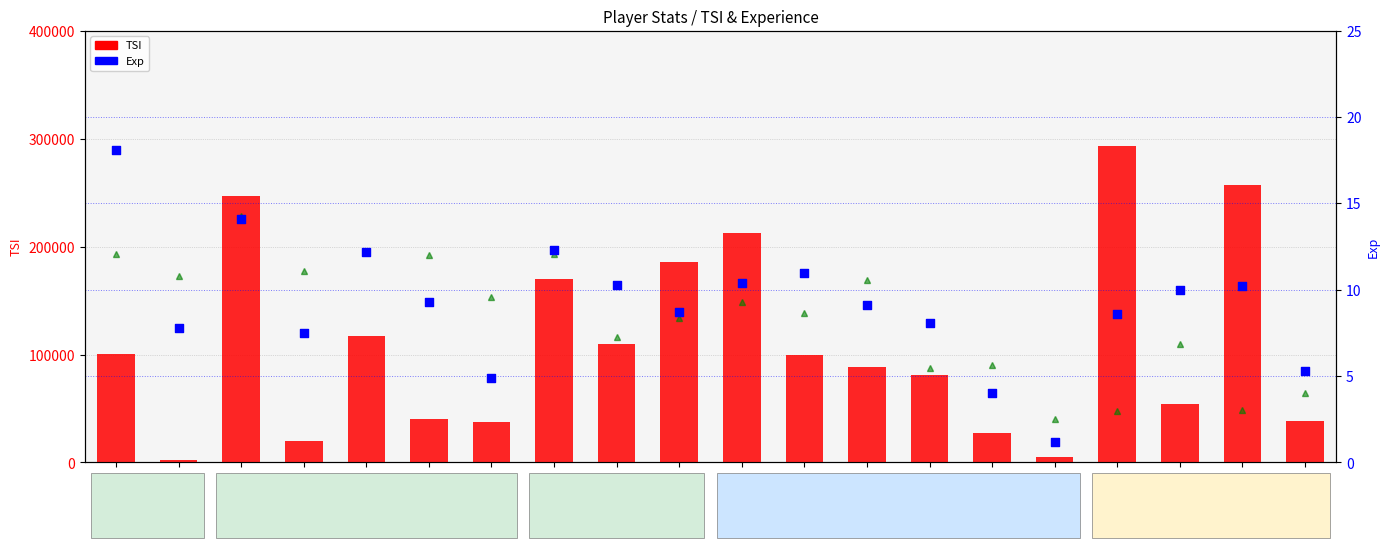

Which series reaches the minimum Y coordinate?

Exp